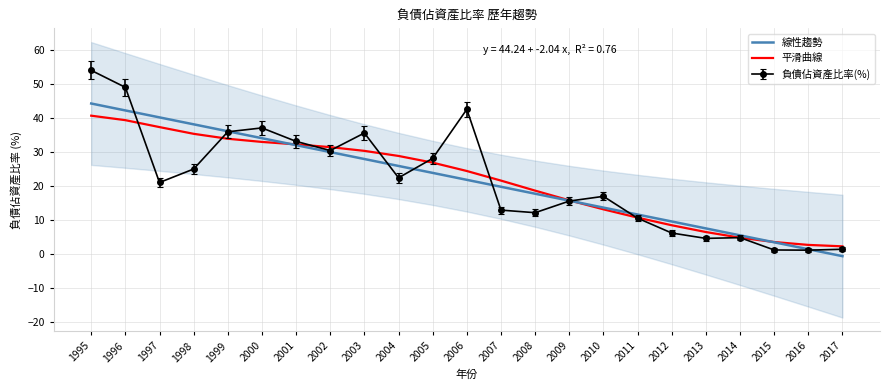

Which category has the highest value in the 線性趨勢 series?

1995